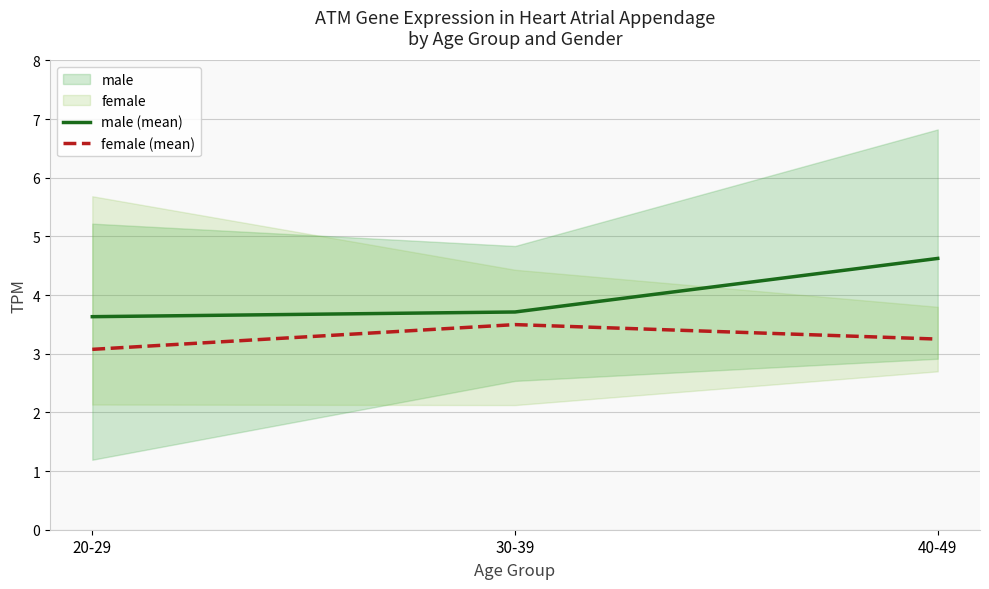

What is the value of the female (mean) point at the 3rd from the left?

3.2